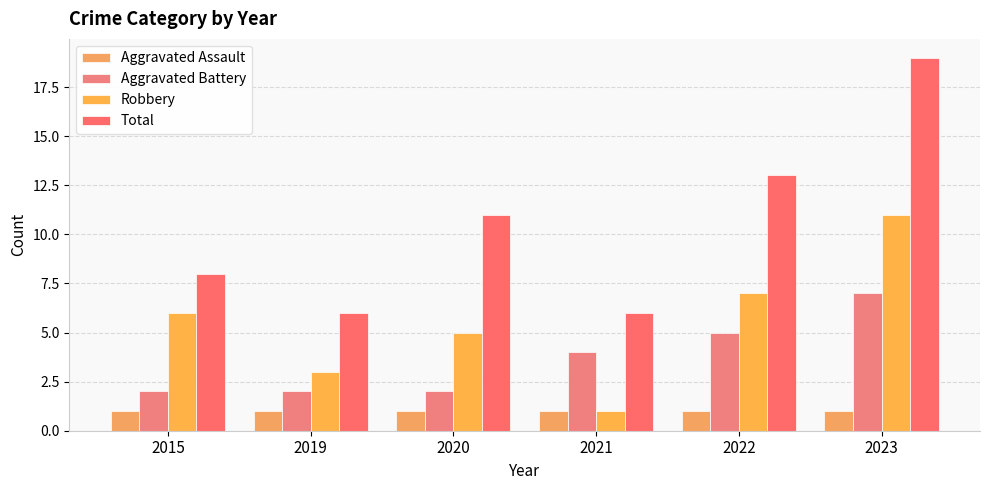

What is the value of the Aggravated Assault bar at the 5th from the left?

1